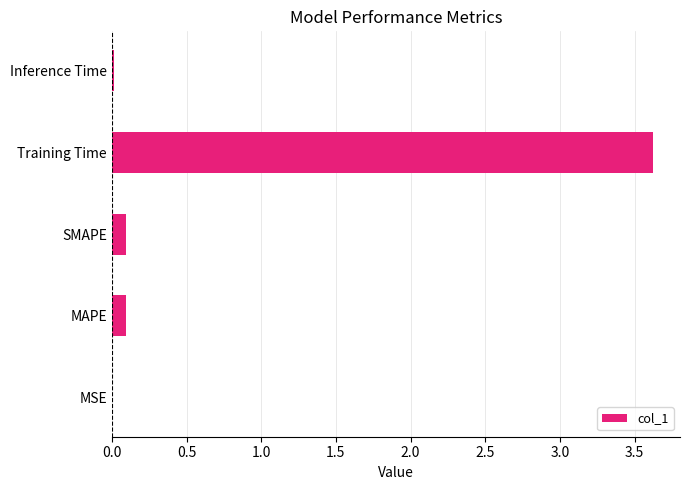

The chart shows a value of 0.1 at SMAPE. True or false?

True